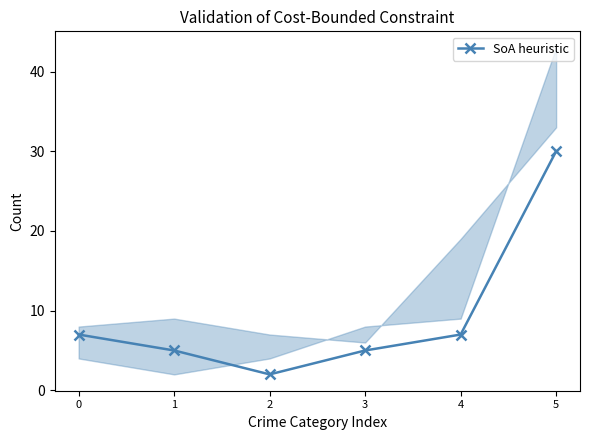

What is the sum of all values?

56